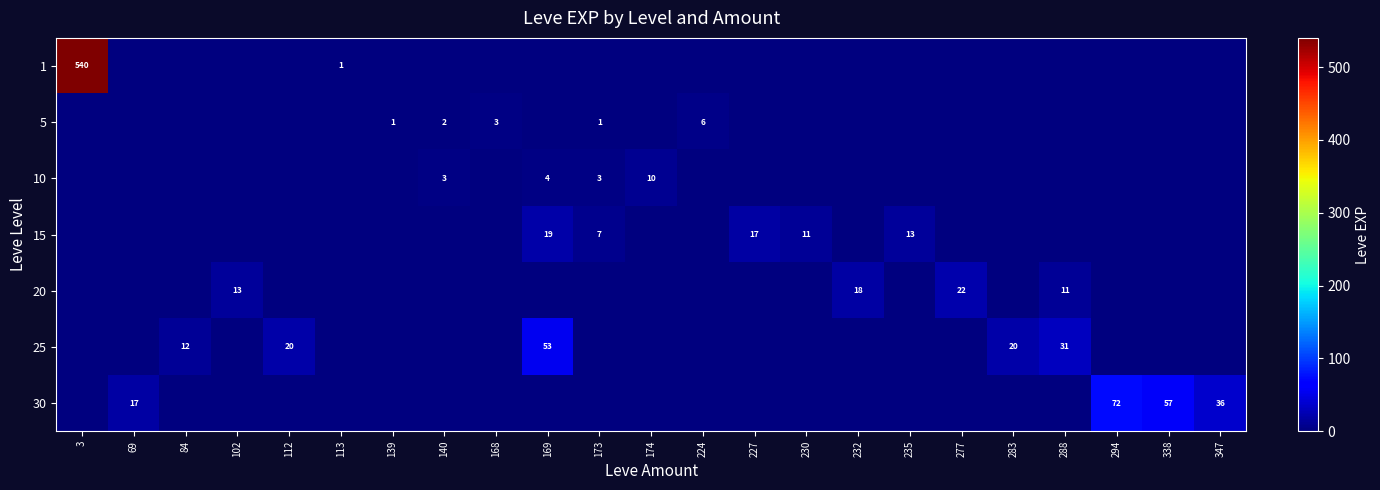

True or false: 30 has a value of 63 at 347.

False